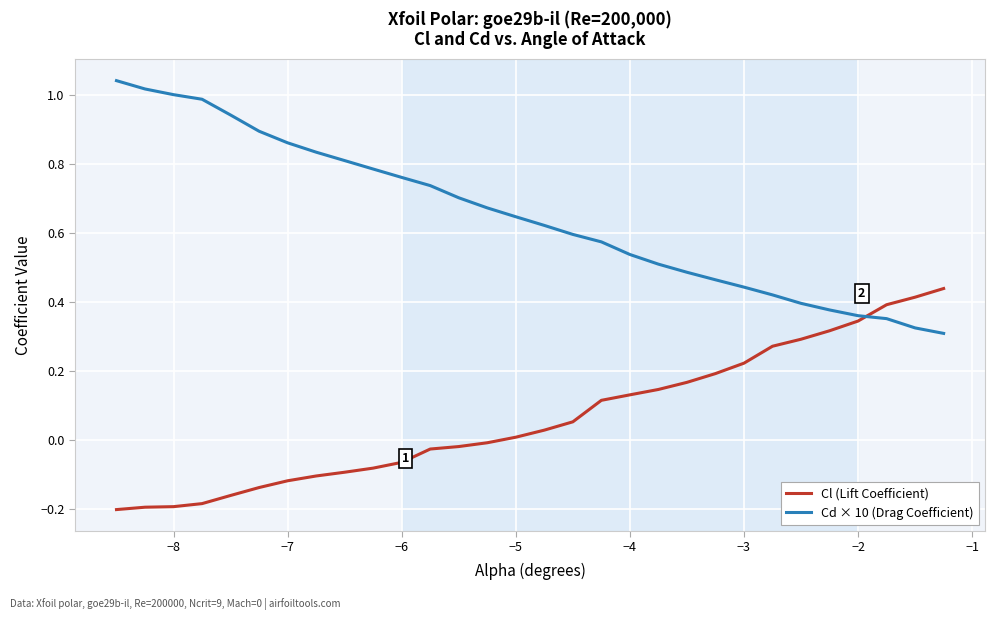

True or false: Cl (Lift Coefficient) and Cd × 10 (Drag Coefficient) intersect in this chart.

True